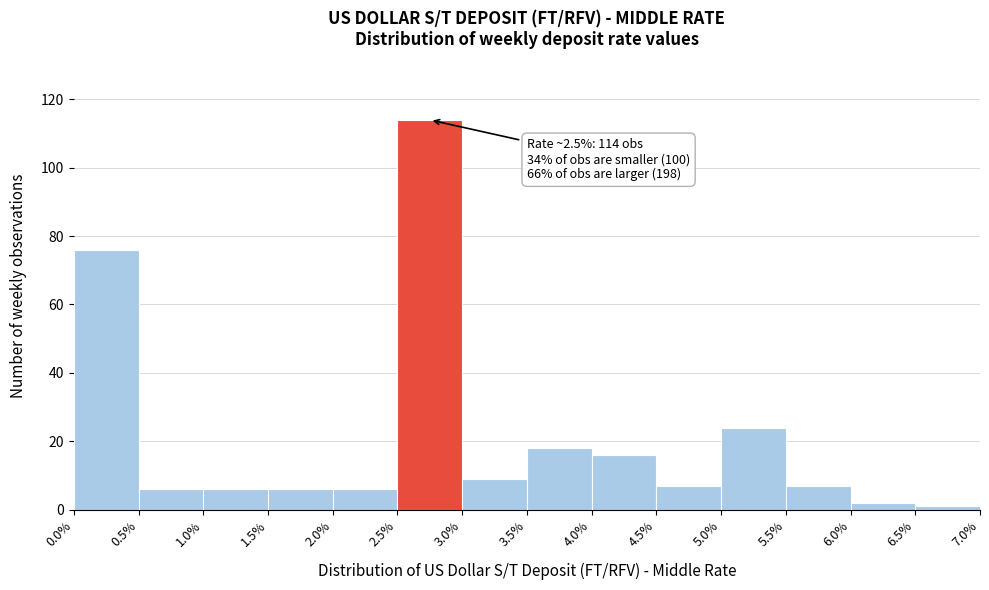

Over which range of the x-axis is the bar tallest?

2.5% to 3.0%